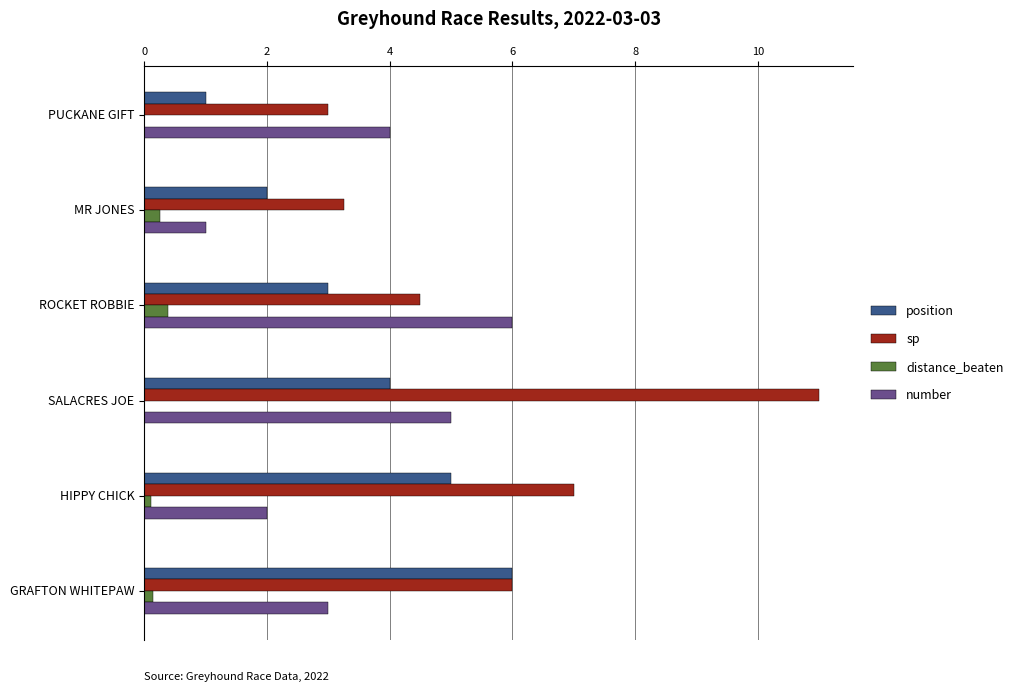

Read the number value at PUCKANE GIFT.

4.0